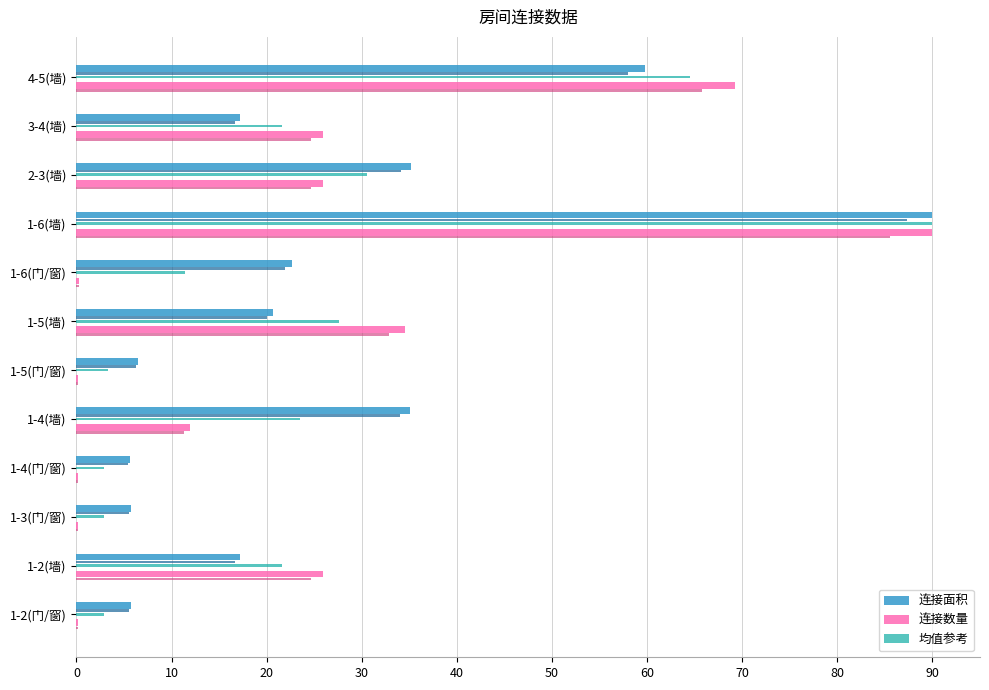

Reading right to left, what are all the values shown in this chart?

连接面积: 59.8	17.2	35.2	90.0	22.6	20.7	6.5	35.1	5.6	5.7	17.2	5.7
连接数量: 69.2	25.9	25.9	90.0	0.3	34.5	0.1	11.9	0.1	0.1	25.9	0.1
均值参考: 64.5	21.6	30.6	90.0	11.4	27.6	3.3	23.5	2.9	2.9	21.6	2.9